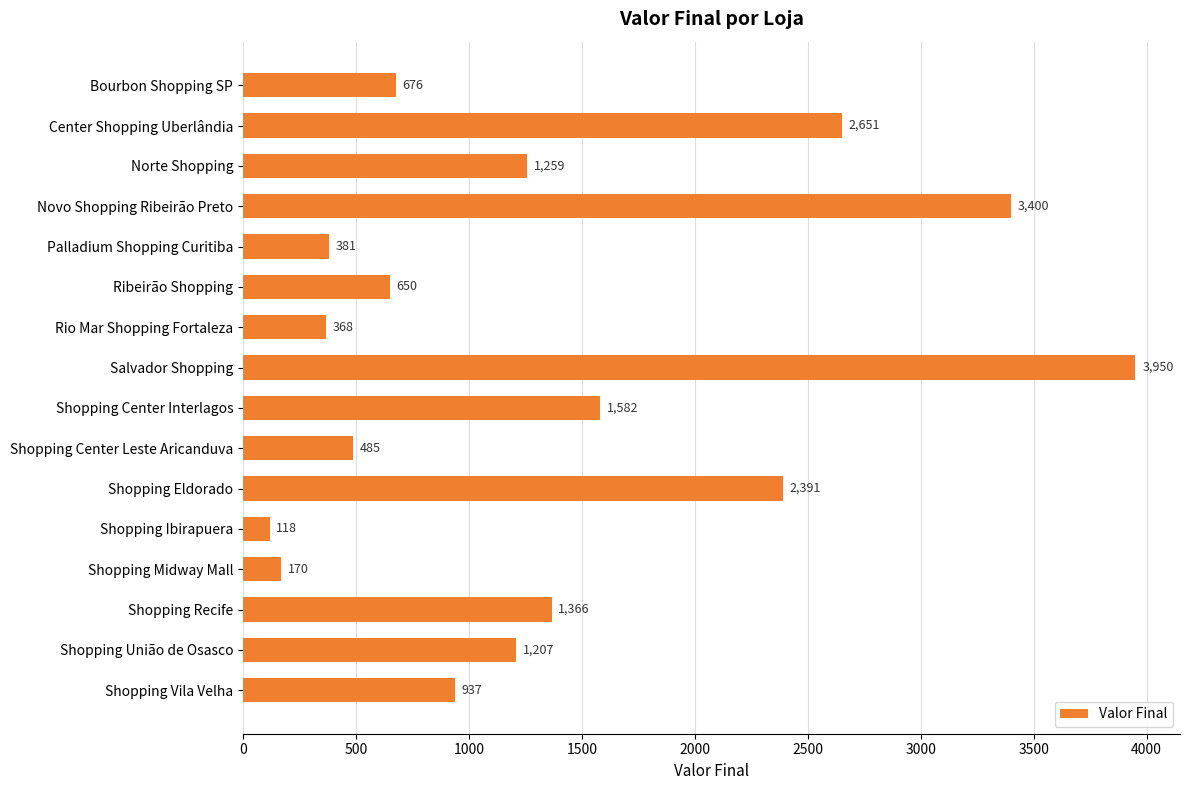

At which label is the value closest to 2034?

Shopping Eldorado